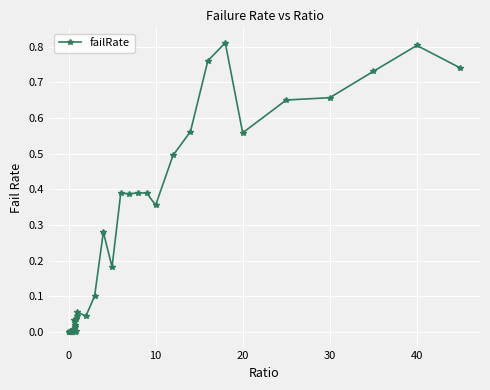

What is the sum of all values?

9.5